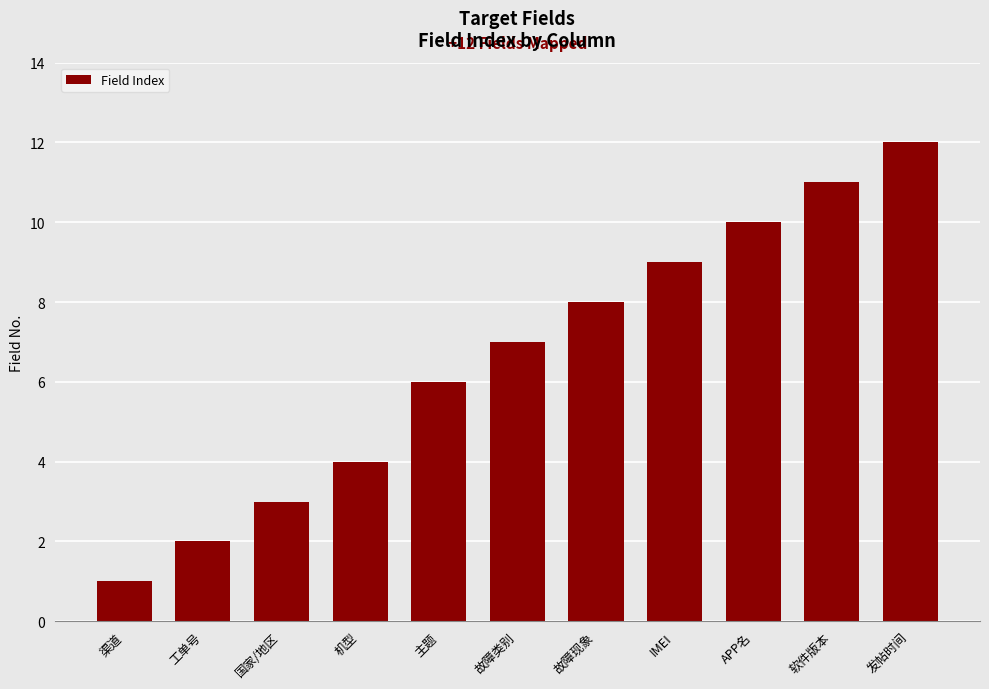

Are the bars horizontal?

No